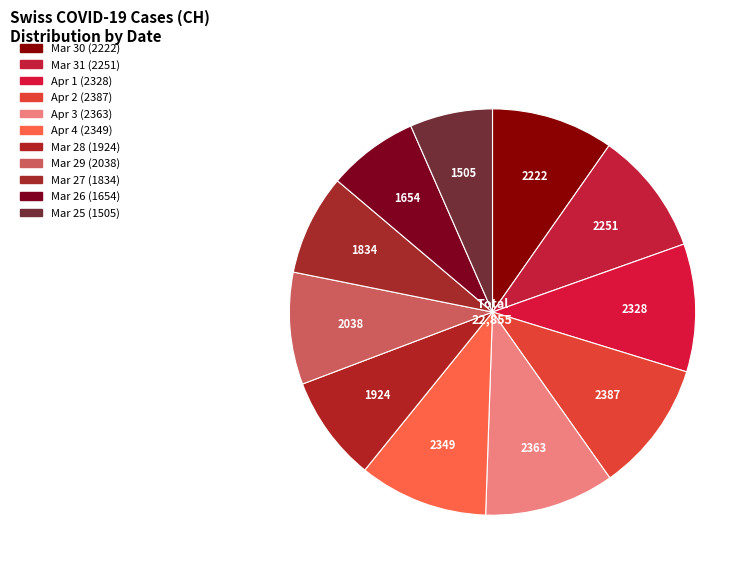

How many slices are in this pie chart?

11